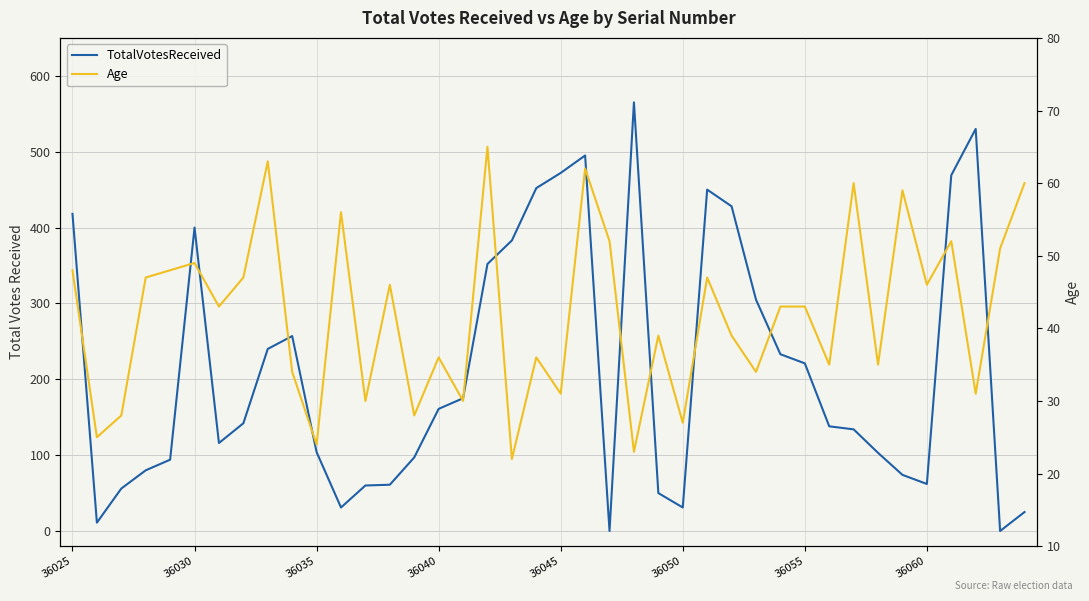

True or false: Age and TotalVotesReceived intersect in this chart.

True